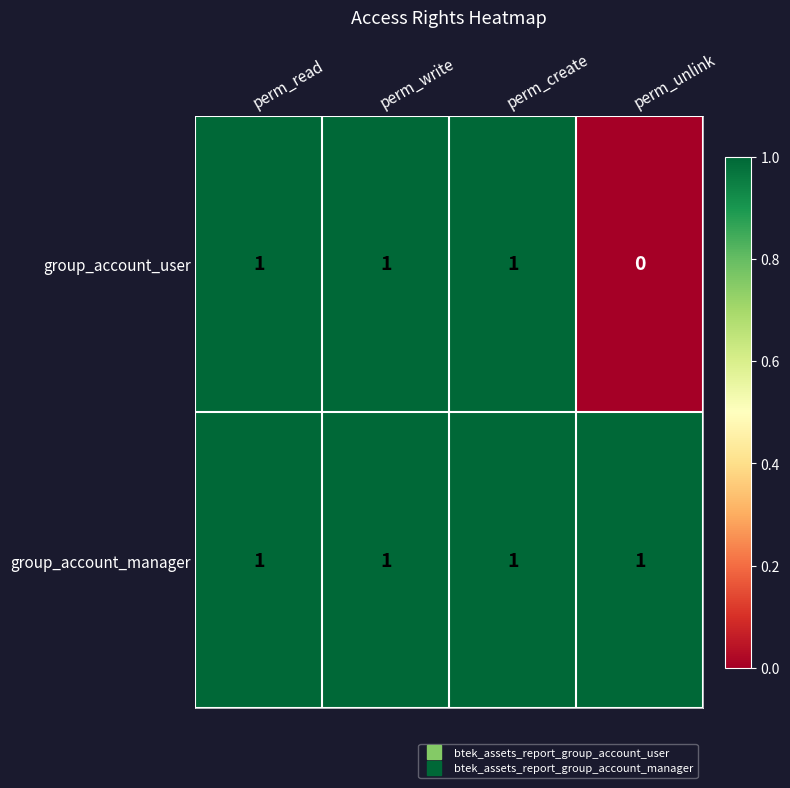

At which label is group_account_user closest to 0?

perm_unlink